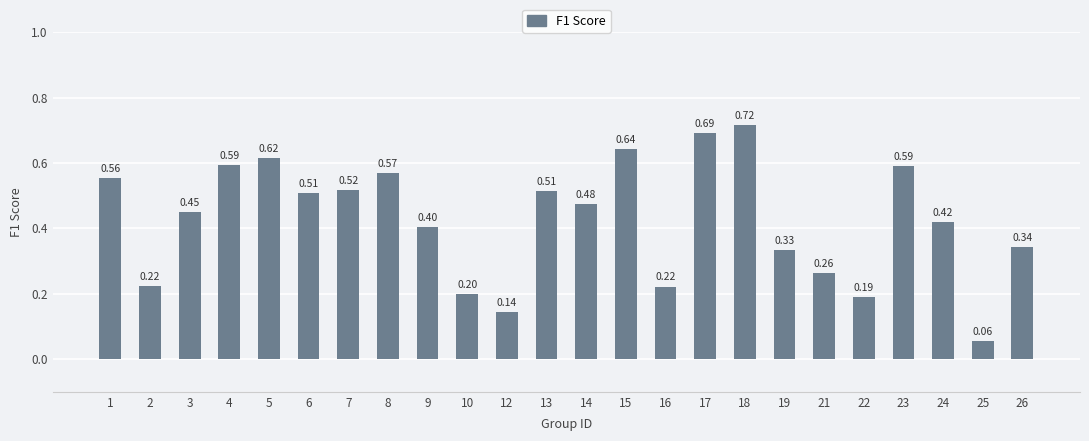

How many bars are there in total?

24